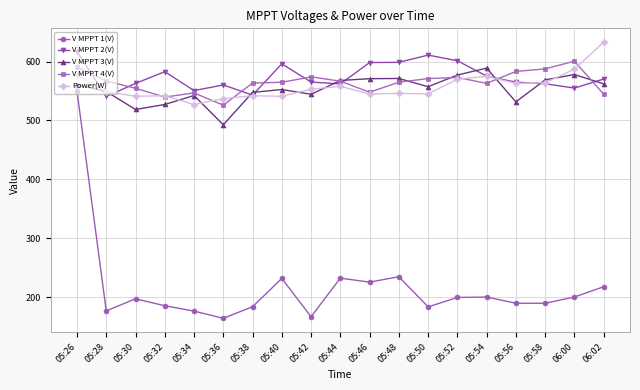

True or false: V MPPT 2(V) and V MPPT 1(V) intersect in this chart.

False